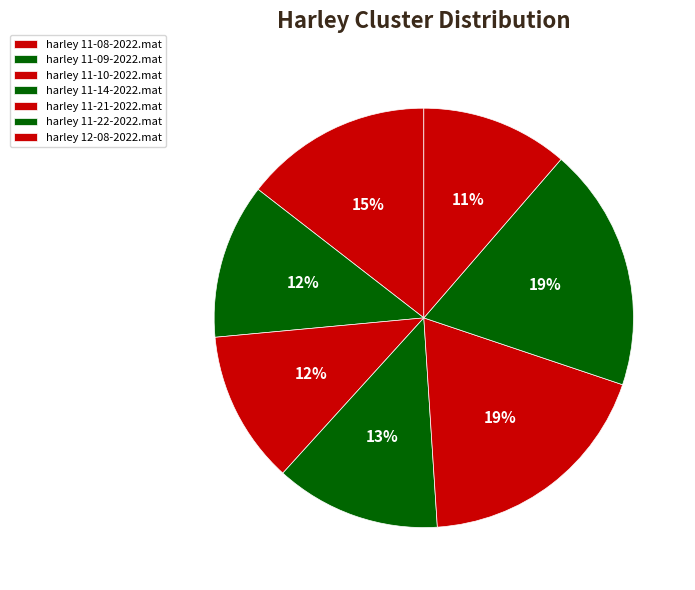

True or false: harley 11-21-2022.mat accounts for 19% of the total.

True